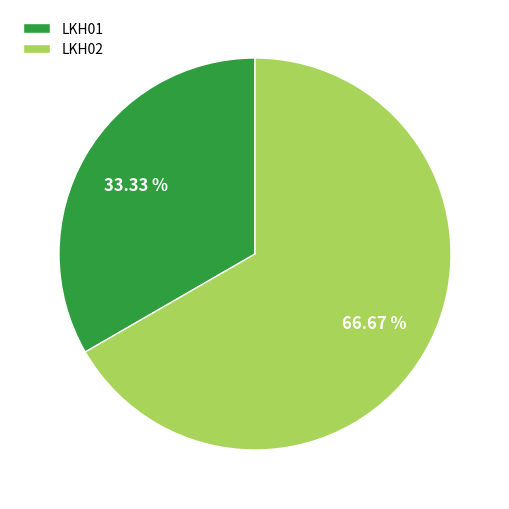

To the nearest percent, what is the average slice percentage?

50%